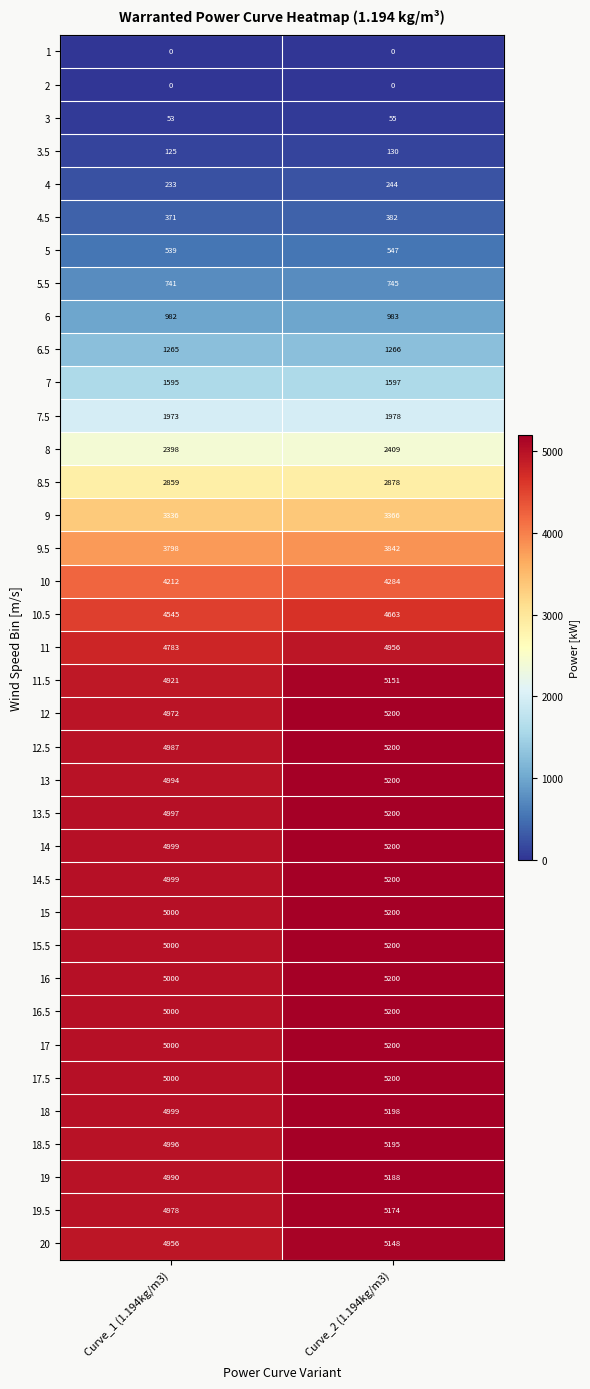

At which category is the sum across all series the highest?

Curve_2 (1.194kg/m3)